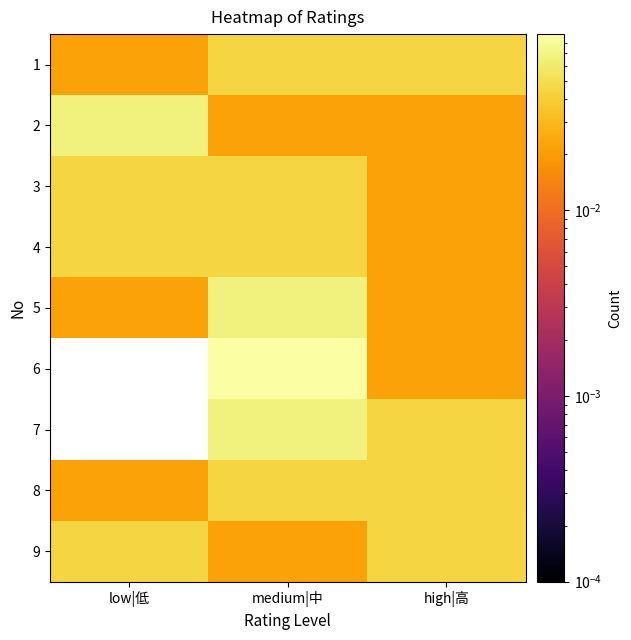

At how many categories does at least one series exceed 0?

3